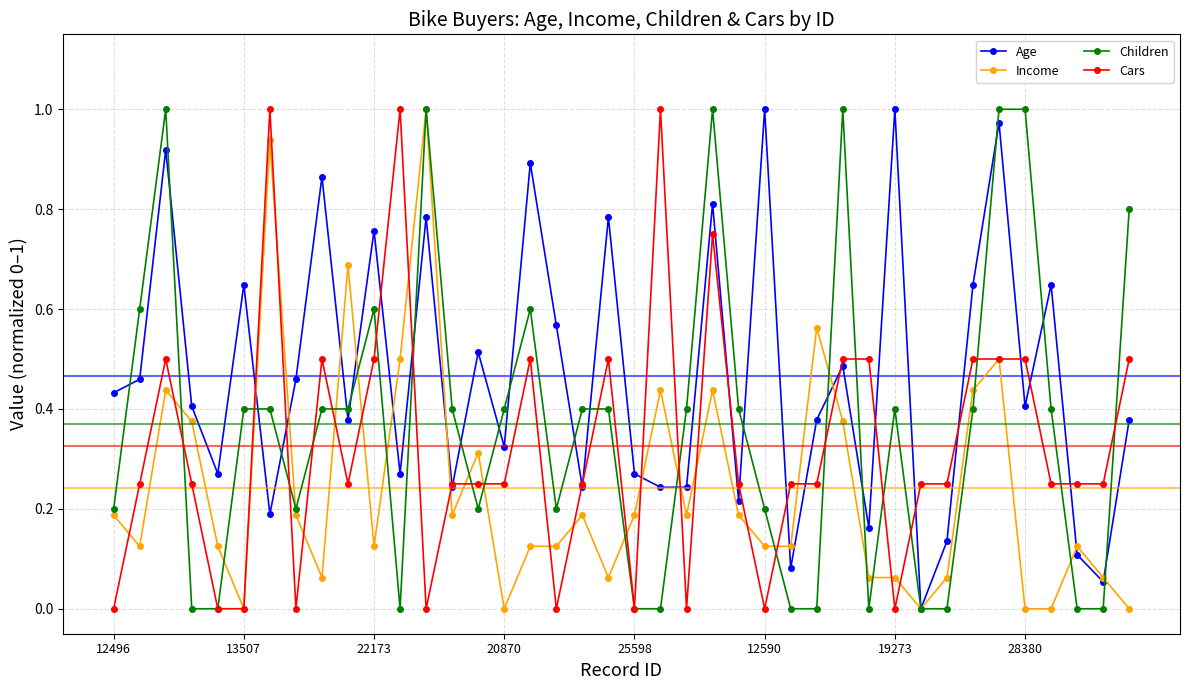

True or false: Income has more than 2 points higher than both neighbors.

True